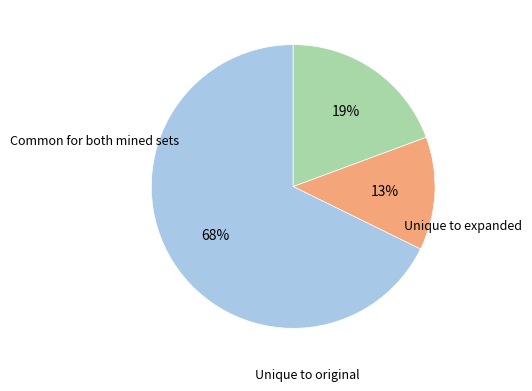

To the nearest percent, what is the average slice percentage?

33%